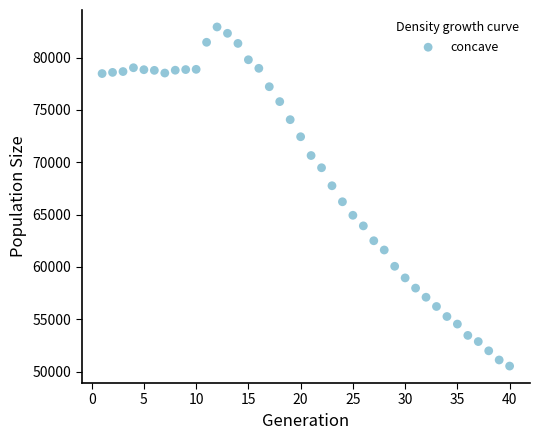

What is the range of X values (max minus min)?

39